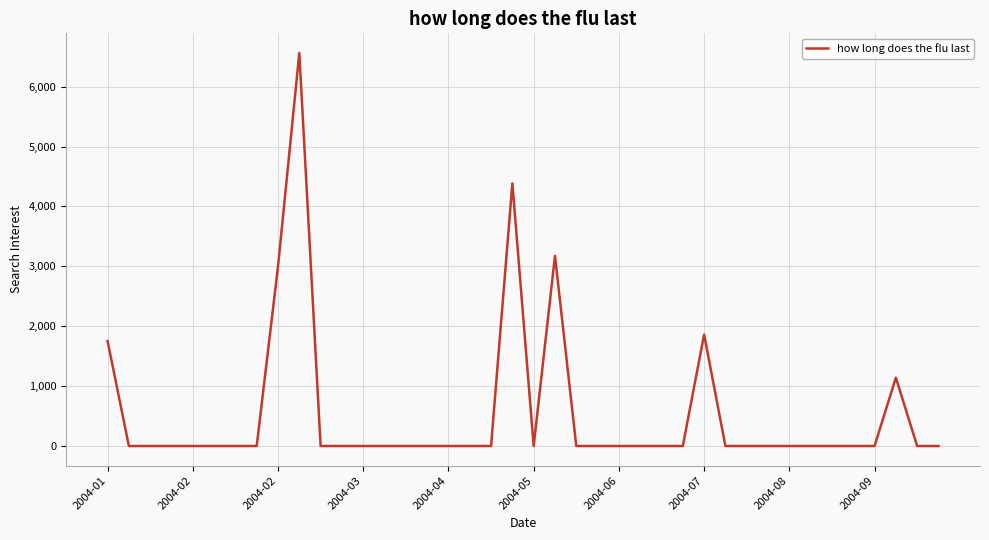

What is the maximum value shown in the chart?

6562.3